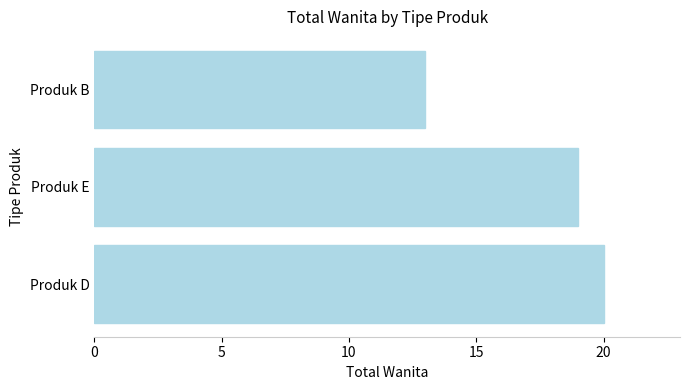

What is the change in value from Produk E to Produk B?

-6